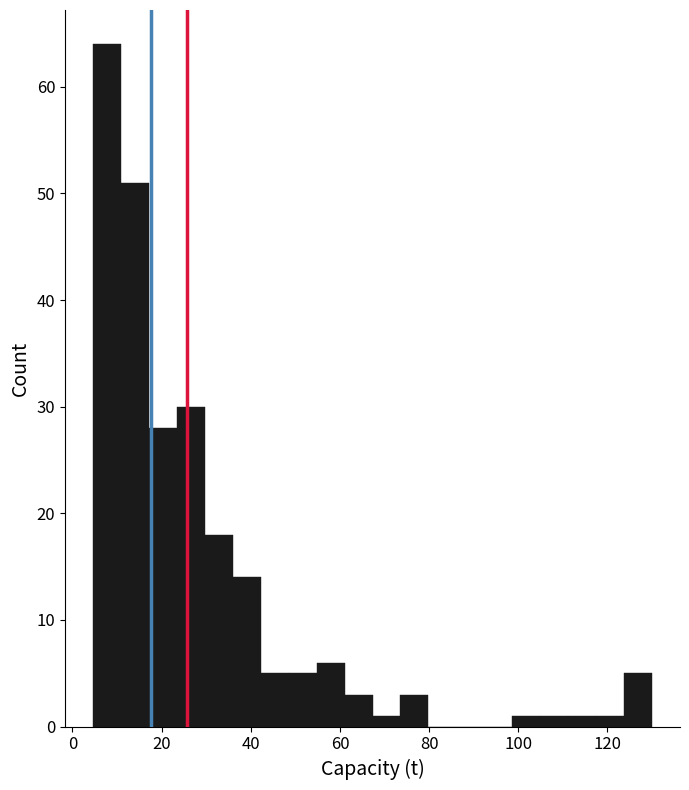

Read against the x-axis, roughly where is the centre of the tallest bar?

8